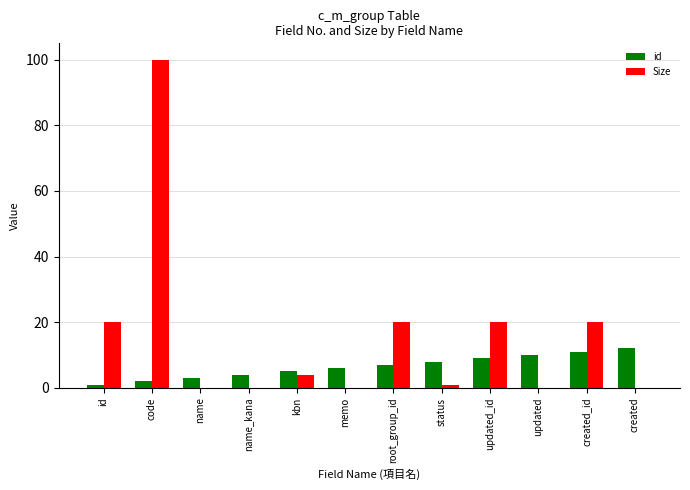

Is it true that id equals 6 at memo?

True